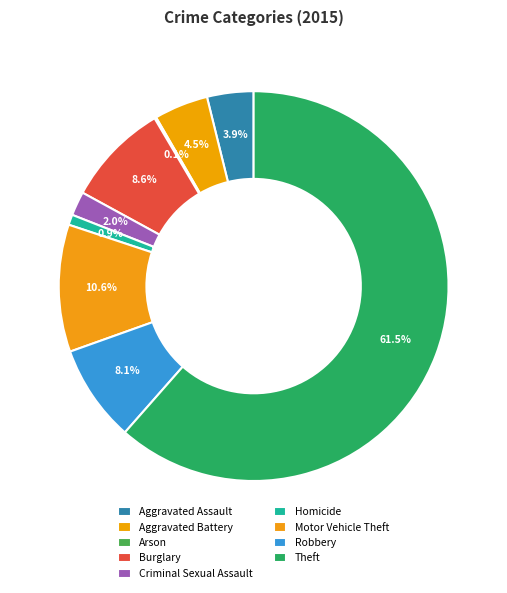

Is it true that Homicide is 1% of the pie?

True